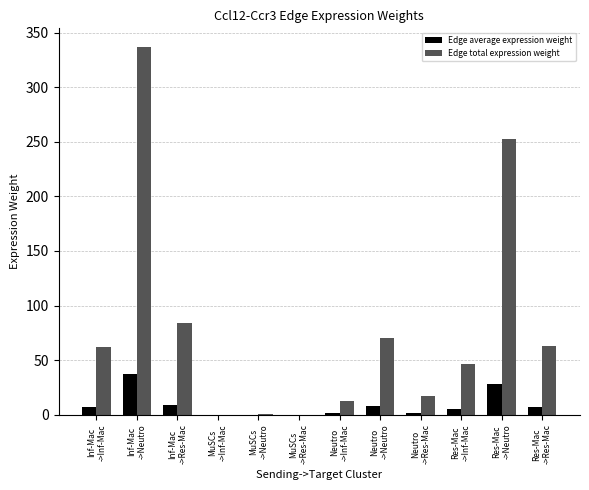

Which series has the largest total across all categories?

Edge total expression weight